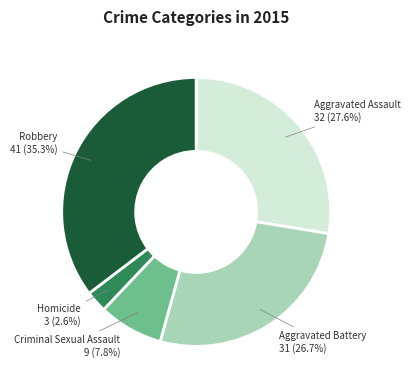

Does any single category account for the majority?

No